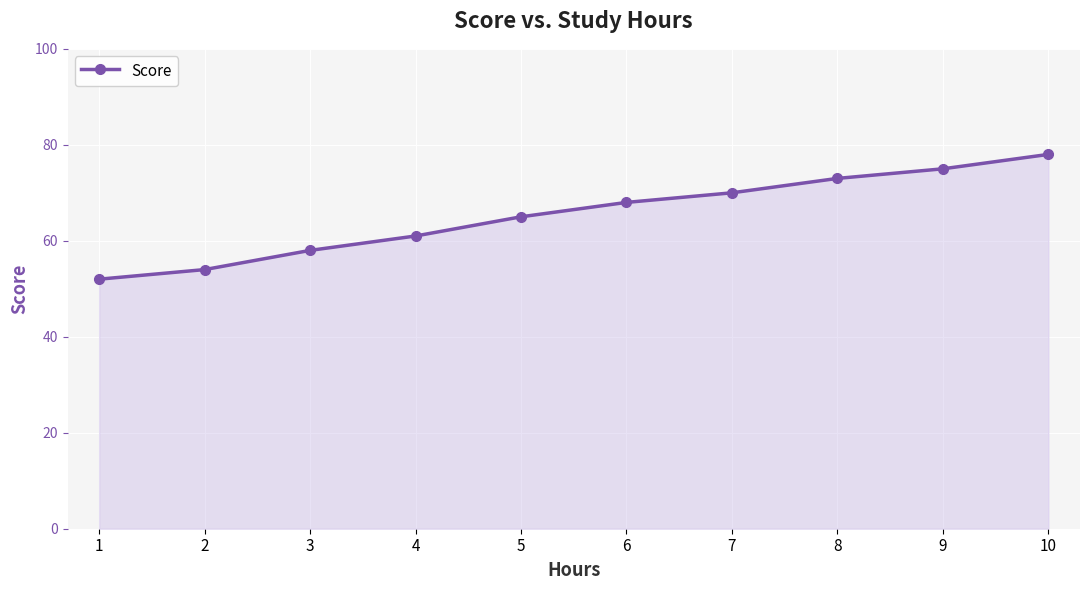

Rank the categories by value from highest to lowest.

10, 9, 8, 7, 6, 5, 4, 3, 2, 1